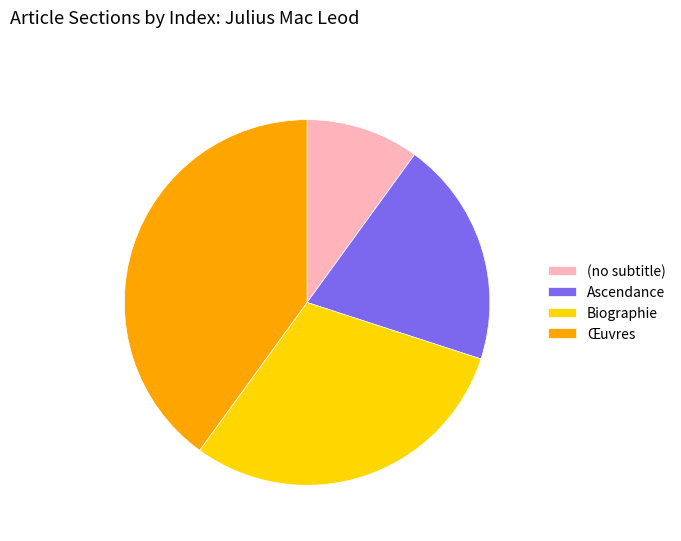

Between Biographie and Ascendance, which is larger?

Biographie